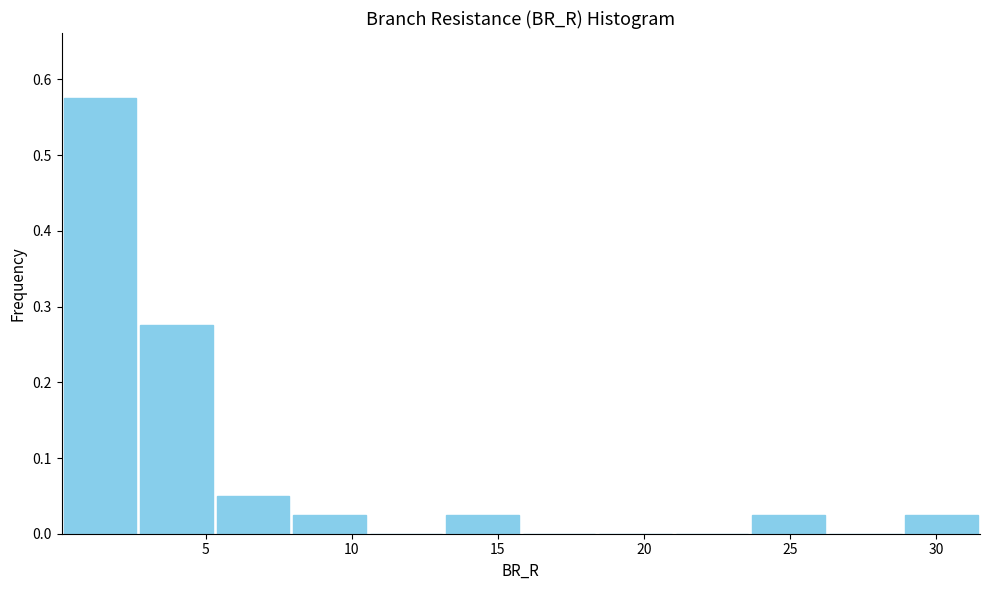

Reading left to right, list every bar in this chart as the range it spans on the x-axis followed by its height. Neither the bar edges nor the heights are printed on the chart, so give them approximately, as read against the axes.

0.0 to 2.5: 0.58
2.5 to 5.5: 0.28
5.5 to 8.0: 0.05
8.0 to 10.5: 0.03
10.5 to 13.0: 0
13.0 to 16.0: 0.03
16.0 to 18.5: 0
18.5 to 21.0: 0
21.0 to 23.5: 0
23.5 to 26.5: 0.03
26.5 to 29.0: 0
29.0 to 31.5: 0.03